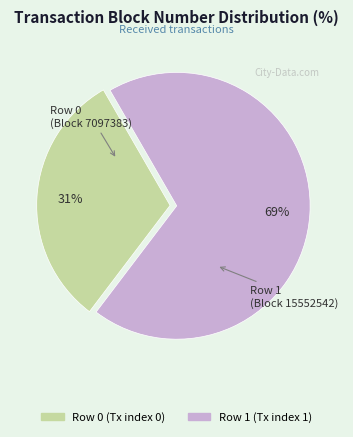

Is there any slice that represents more than half of the pie?

Yes